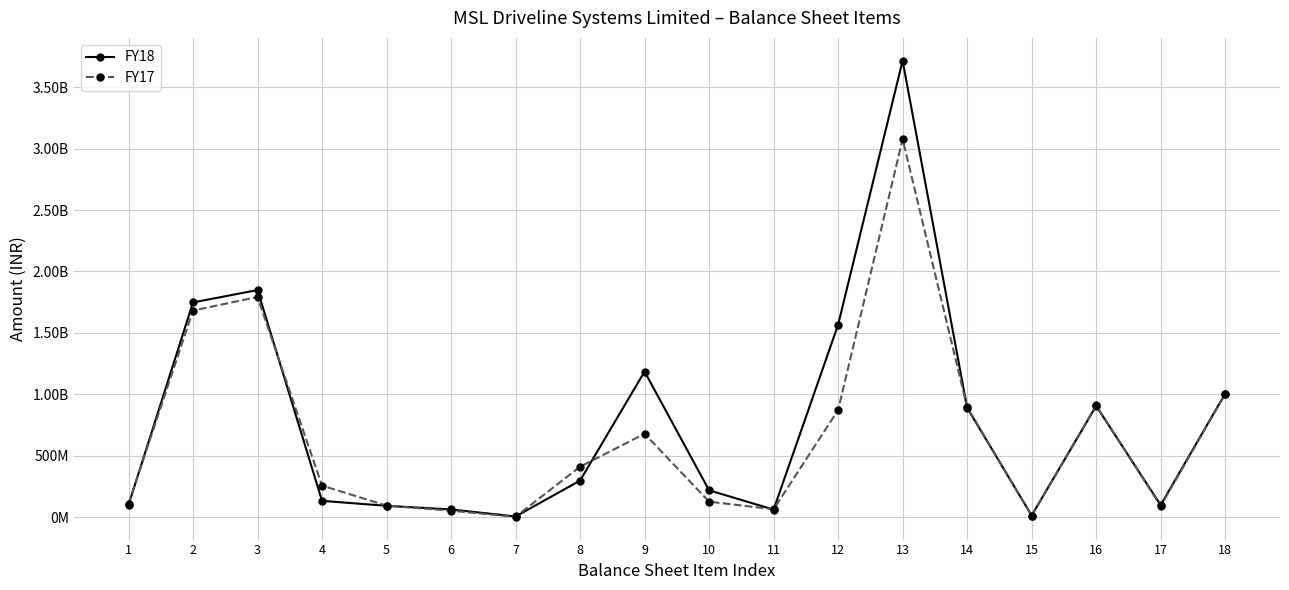

Reading left to right, transcribe all the data shown in this chart.

FY18: 100830000	1748300000	1849130000	134100000	93900000	64000000	6900000	298900000	1185900000	219800000	62900000	1567000000	3715030000	891130000	14800000	905930000	99900000	1005830000
FY17: 110000000	1682400000	1792400000	258300000	95200000	53800000	4500000	411800000	679700000	127600000	65500000	872800000	3077000000	897300000	13400000	910700000	92000000	1002700000